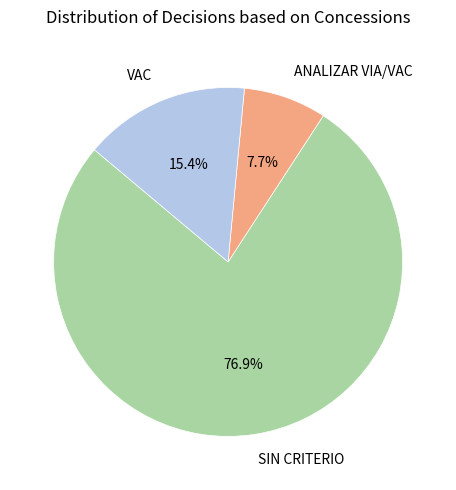

How many segments does this pie chart have?

3